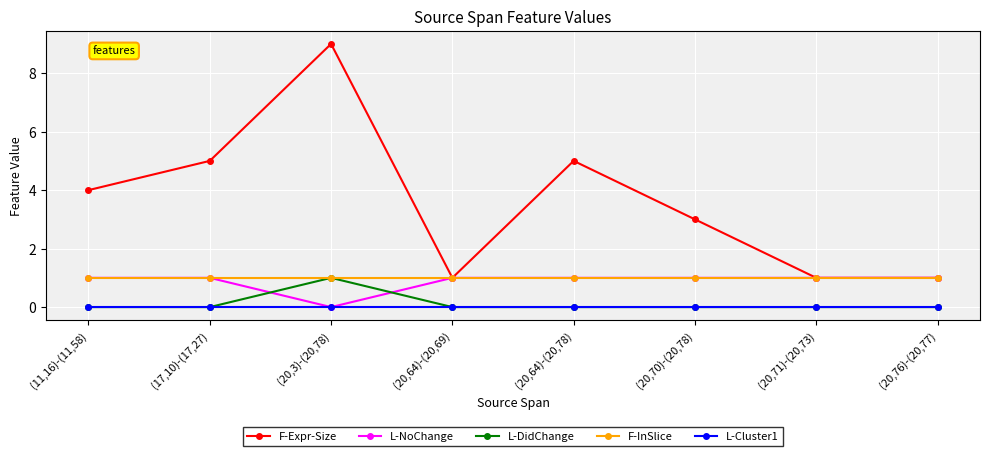

Is this an area chart (filled region under the line)?

No